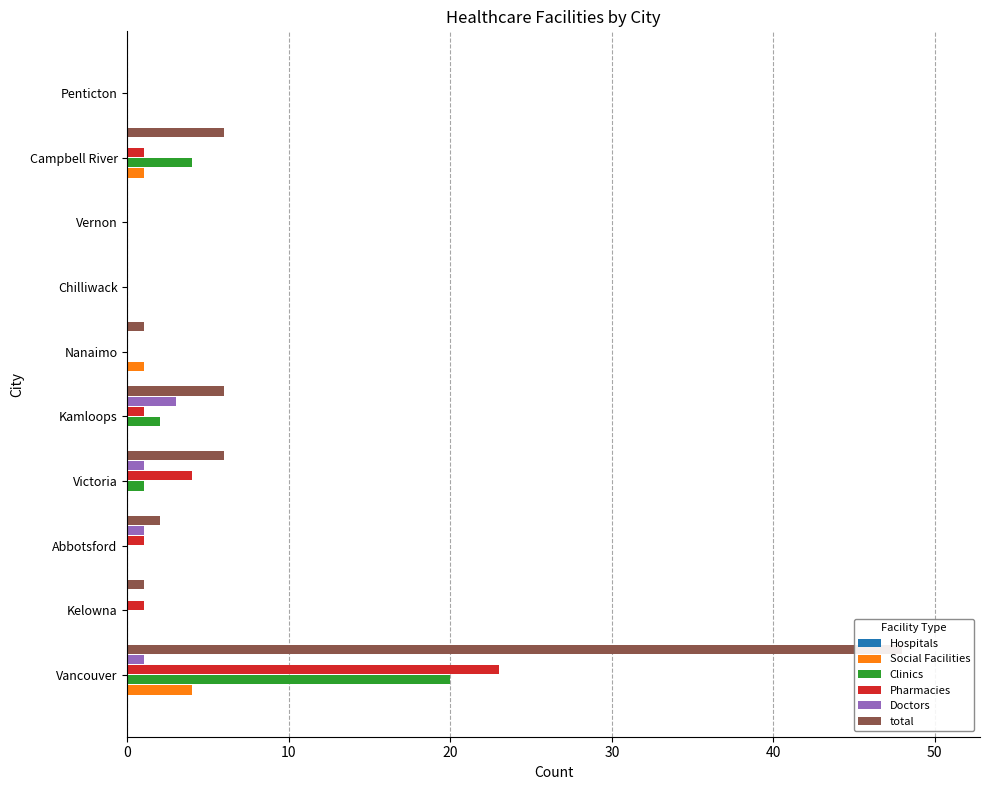

The value of Doctors at Nanaimo is 0.0. True or false?

True